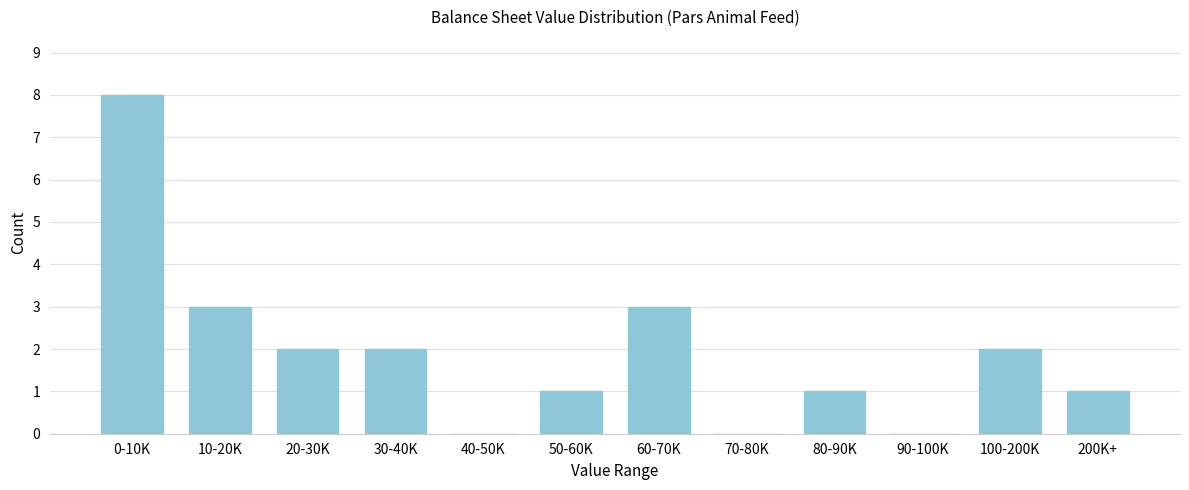

Reading right to left, transcribe all the data shown in this chart.

200K+=1	100-200K=2	90-100K=0	80-90K=1	70-80K=0	60-70K=3	50-60K=1	40-50K=0	30-40K=2	20-30K=2	10-20K=3	0-10K=8